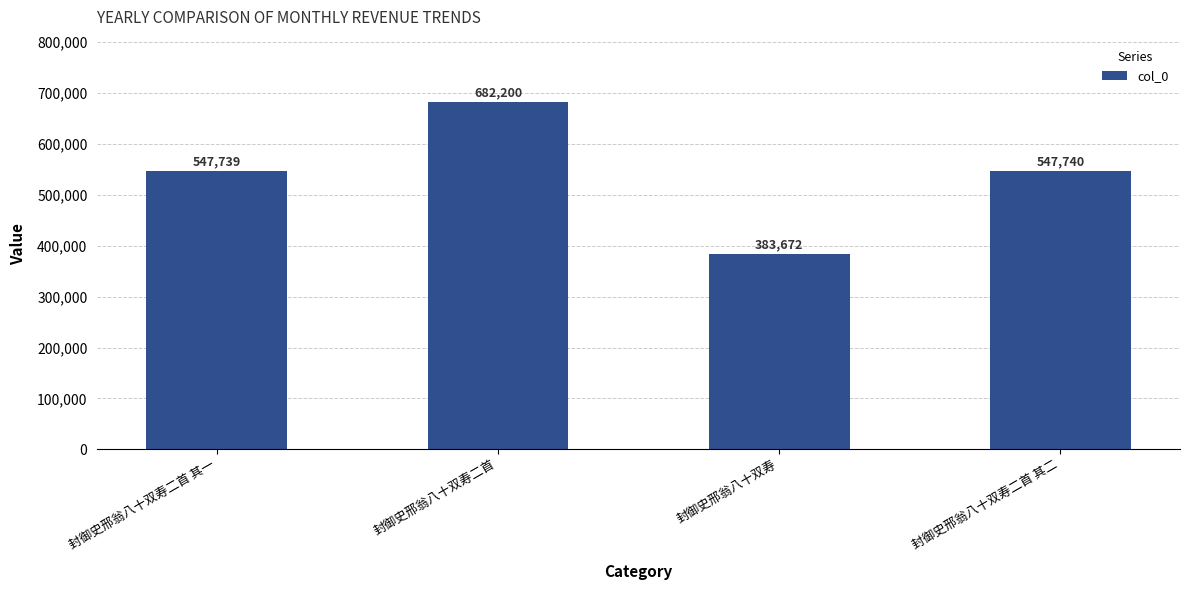

At which label does the data first exceed 547740?

封御史邢翁八十双寿二首